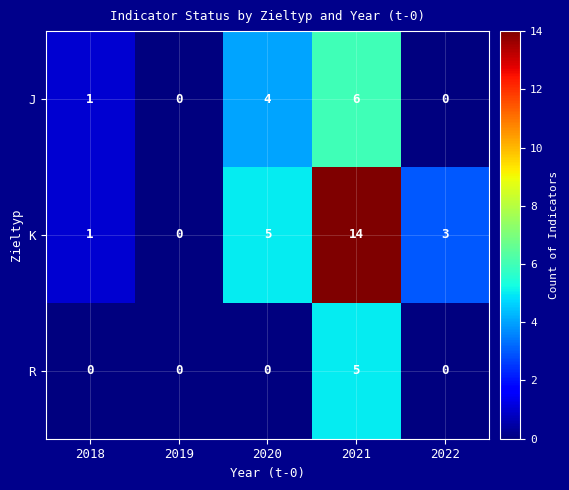

How many data points does each series have?

5